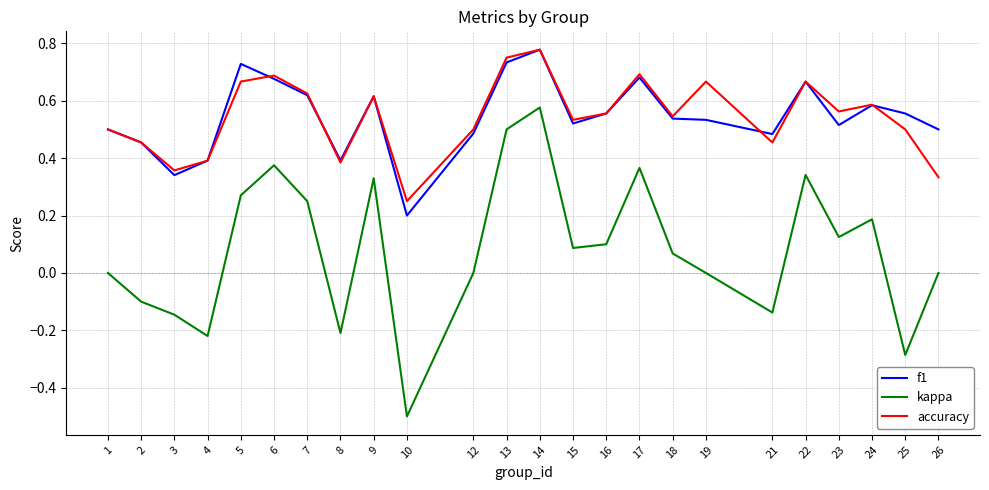

What is the sum of all kappa values?

2.0